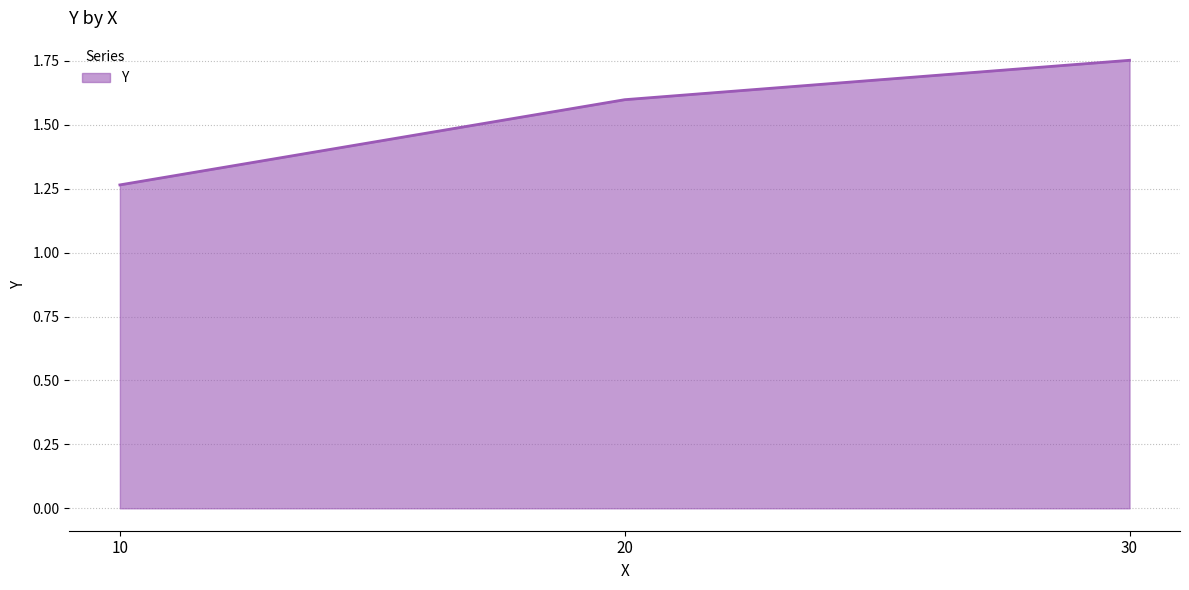

What is the difference between the maximum and minimum values?

0.5